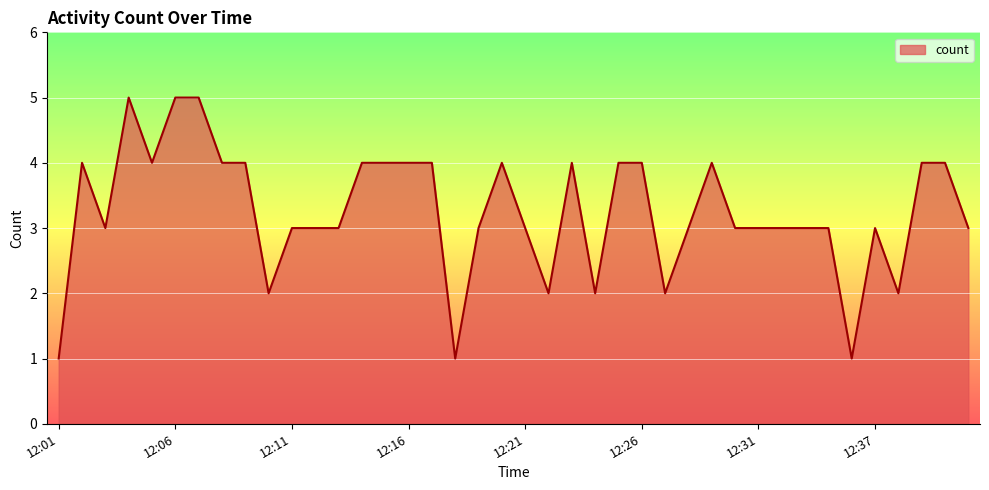

What is the difference between the maximum and minimum values?

4